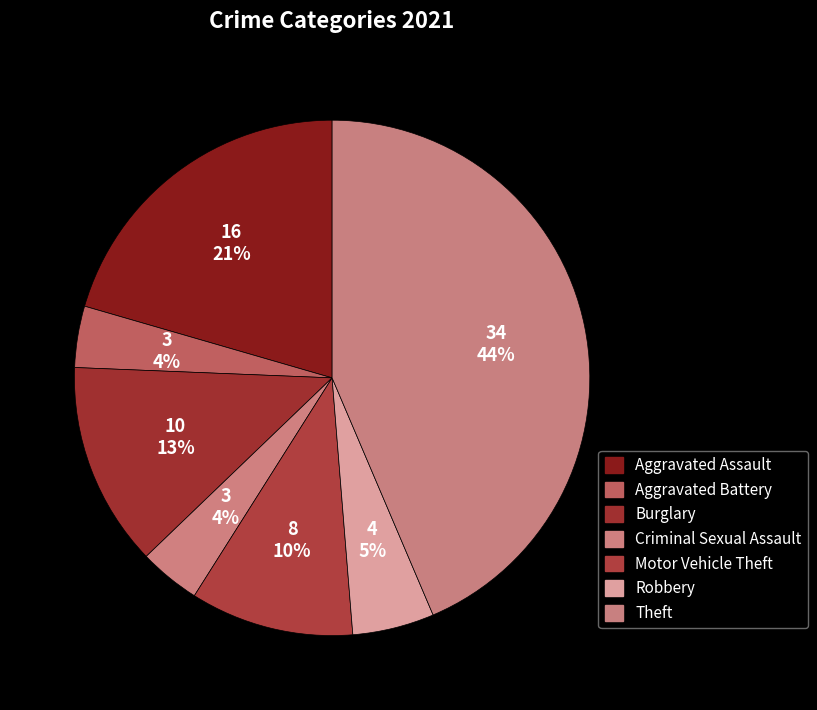

To the nearest percent, what is the difference between the largest and smallest slice percentages?

40%